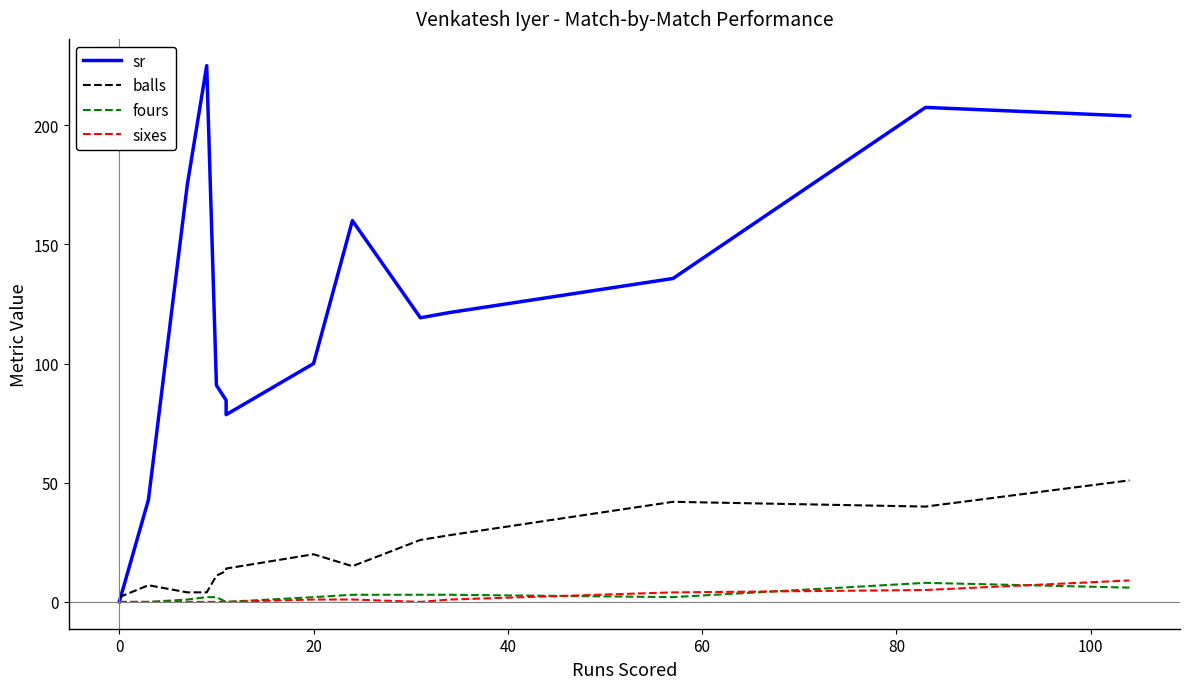

What is the value of the fours point at the 8th from the left?

2.0